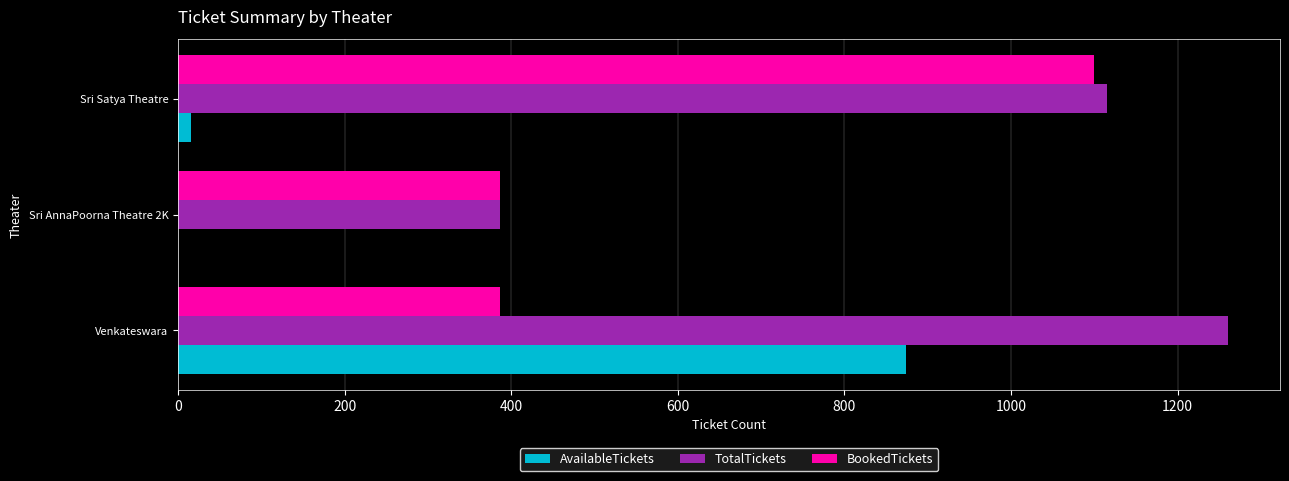

What is the sum of all BookedTickets values?

1873